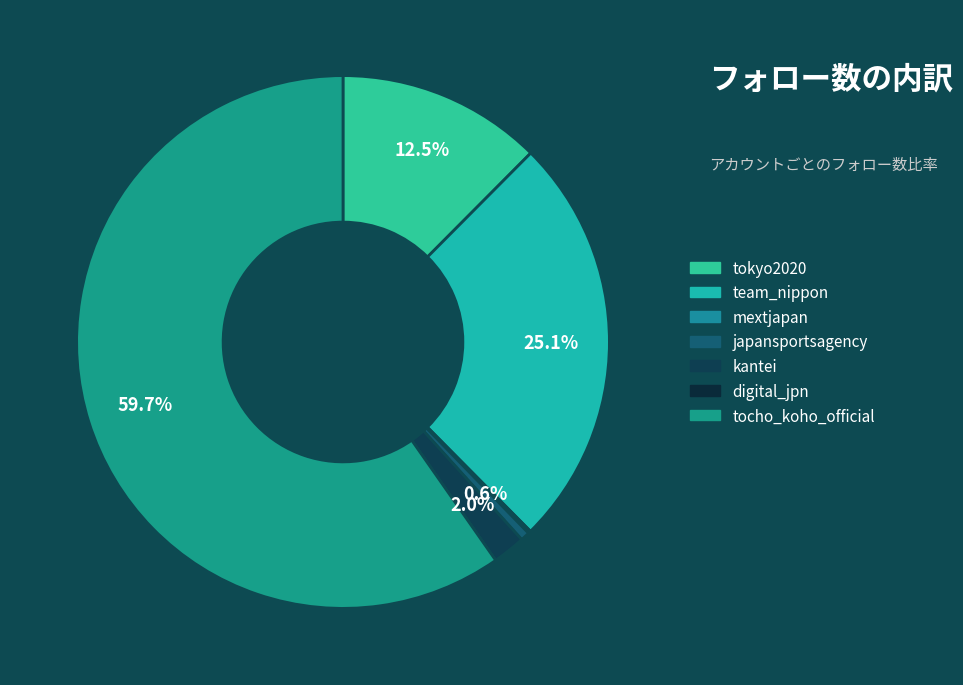

To the nearest percent, what is the average slice percentage?

14%